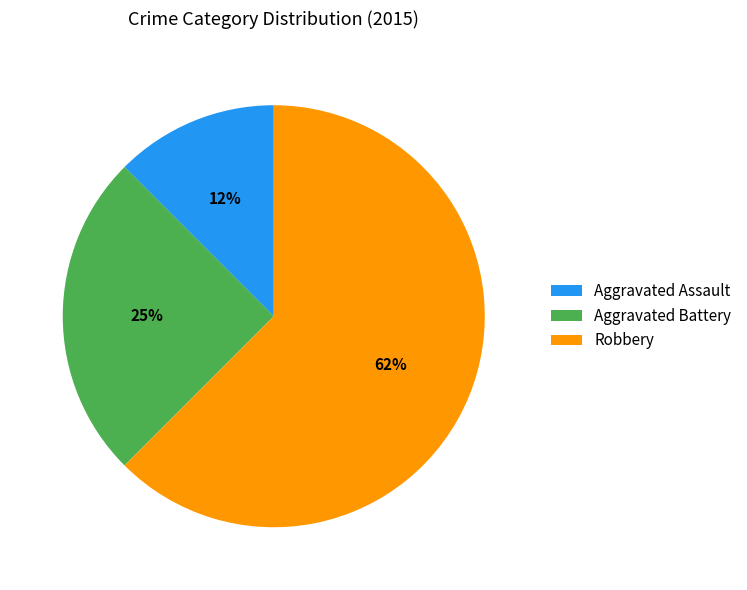

Do Aggravated Battery and Aggravated Assault together represent more than half of the pie?

No